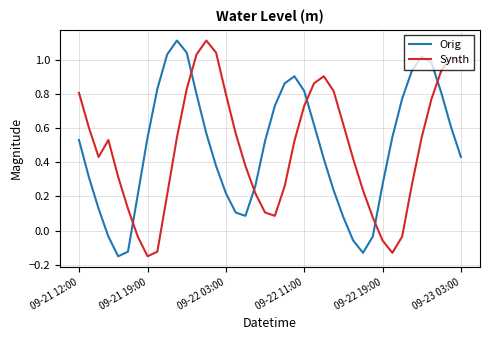

True or false: Orig and Synth cross at least once.

True